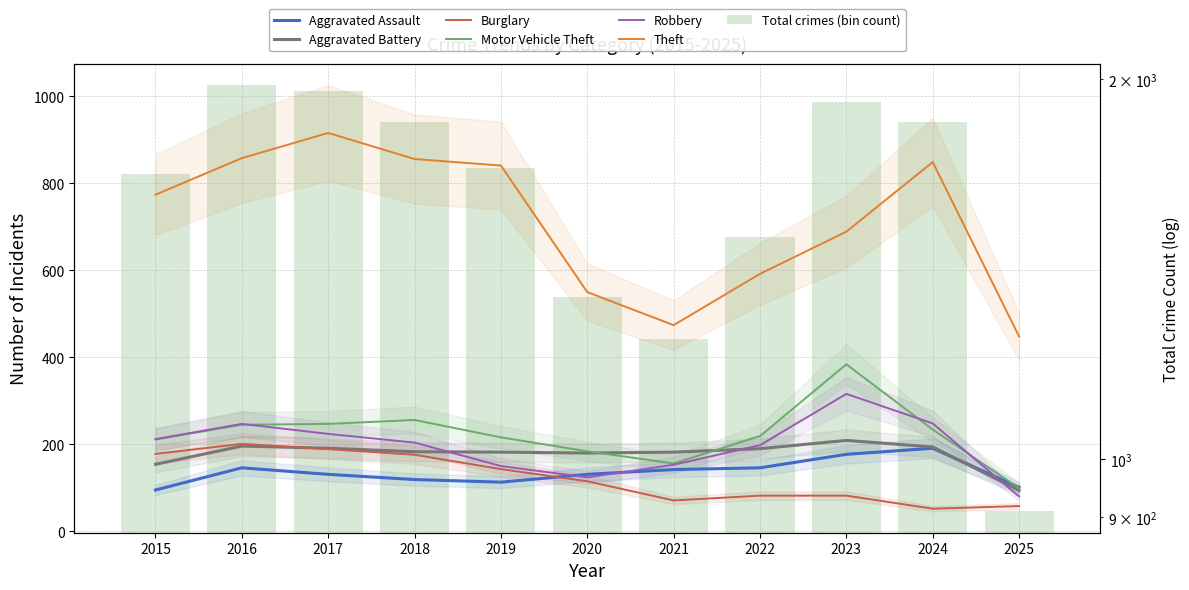

What is the total value across all series at 2017?

1898